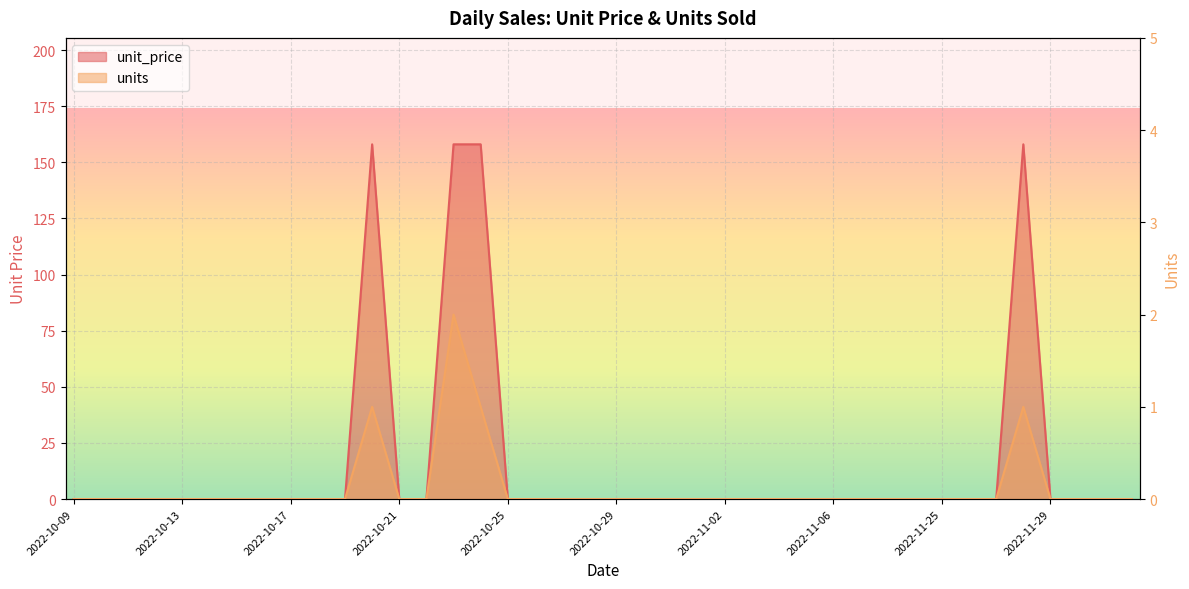

True or false: unit_price and units cross at least once.

False